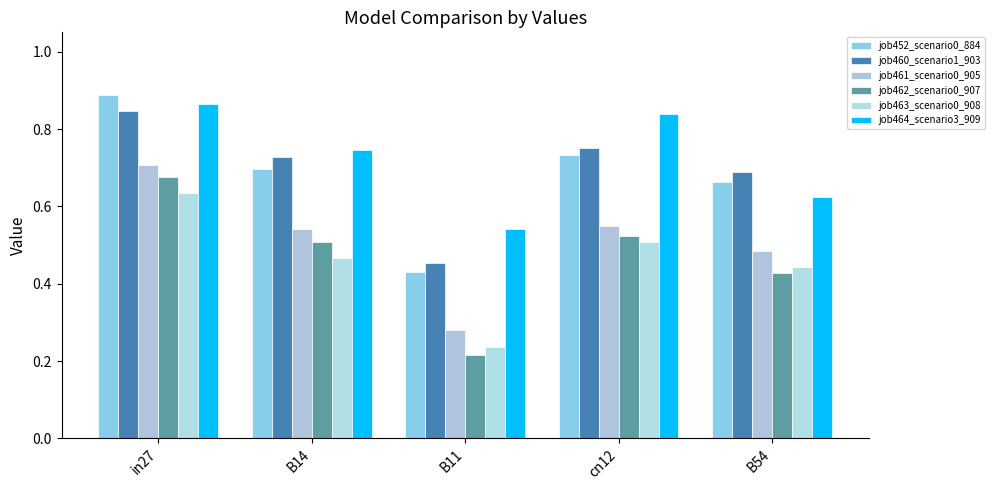

Is the value of job464_scenario3_909 at B11 greater than the value of job461_scenario0_905 at cn12?

No